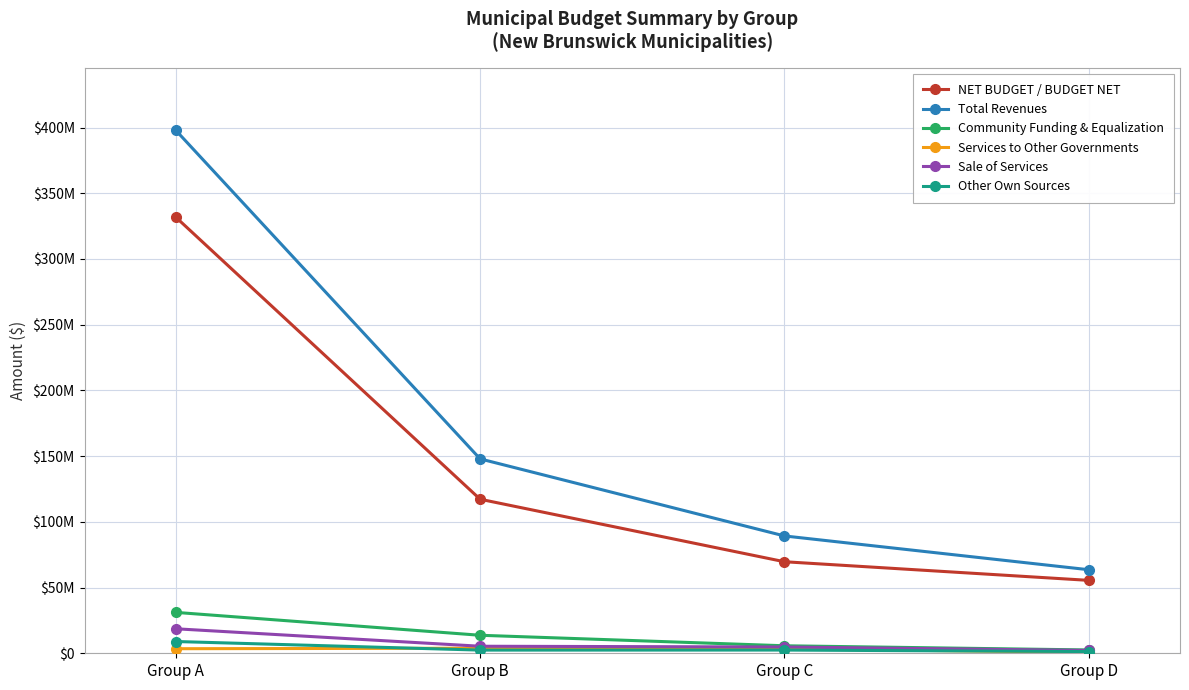

What is the highest value of the Sale of Services series?

18636849